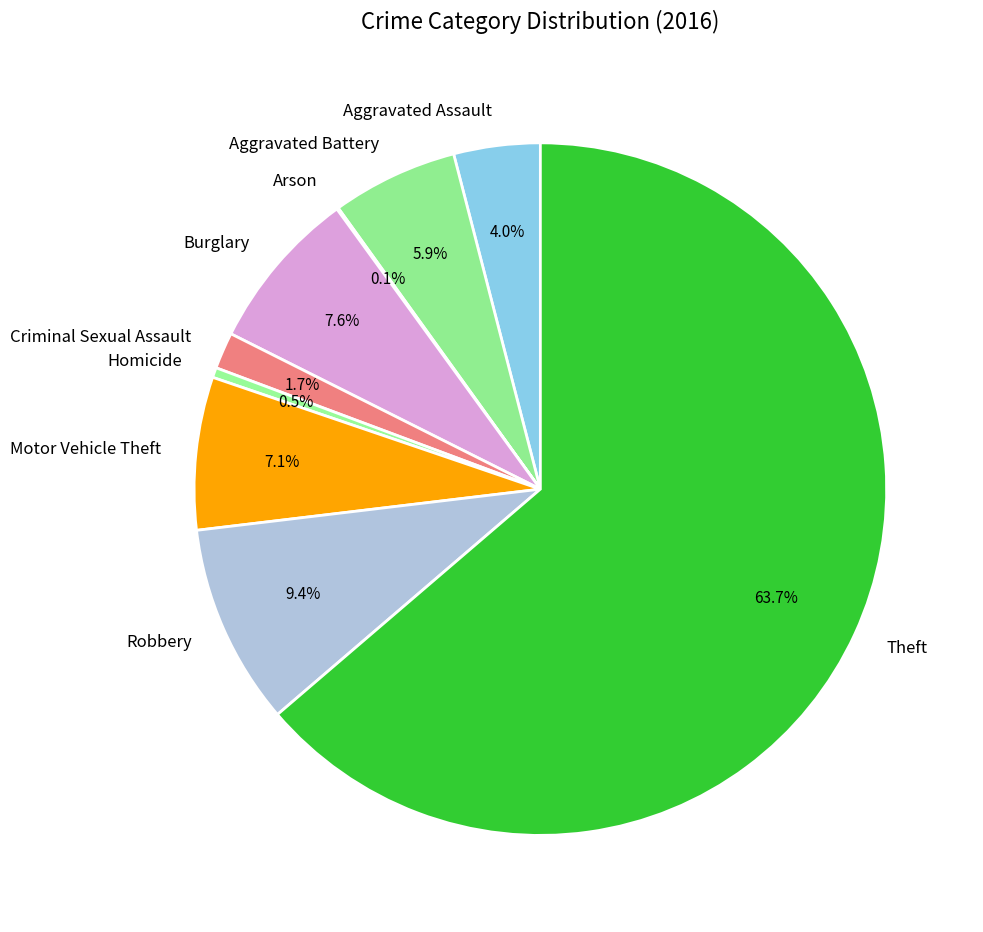

Do Criminal Sexual Assault and Robbery together represent more than half of the pie?

No